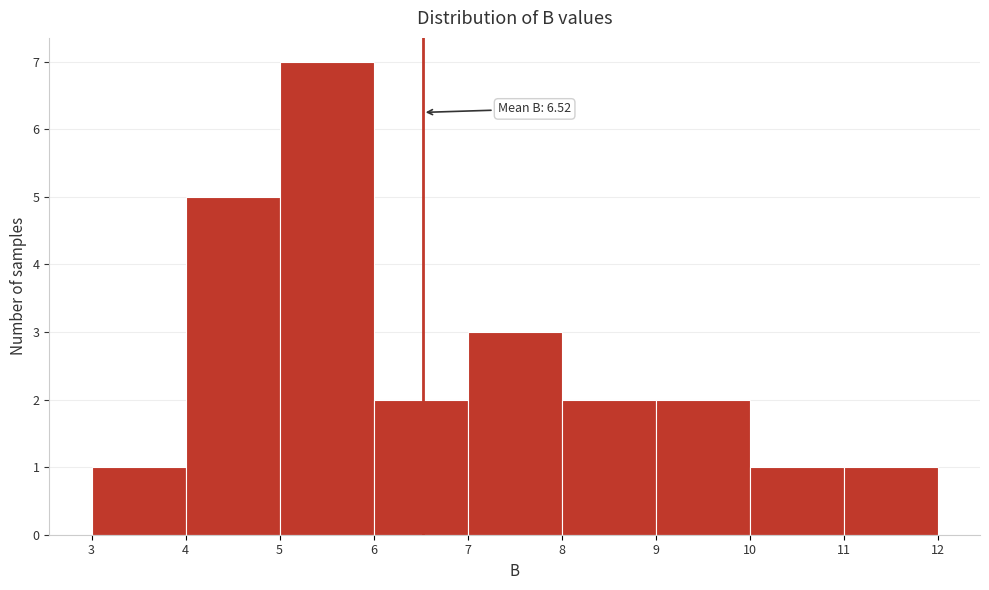

Over which range of the x-axis is the bar tallest?

5 to 6